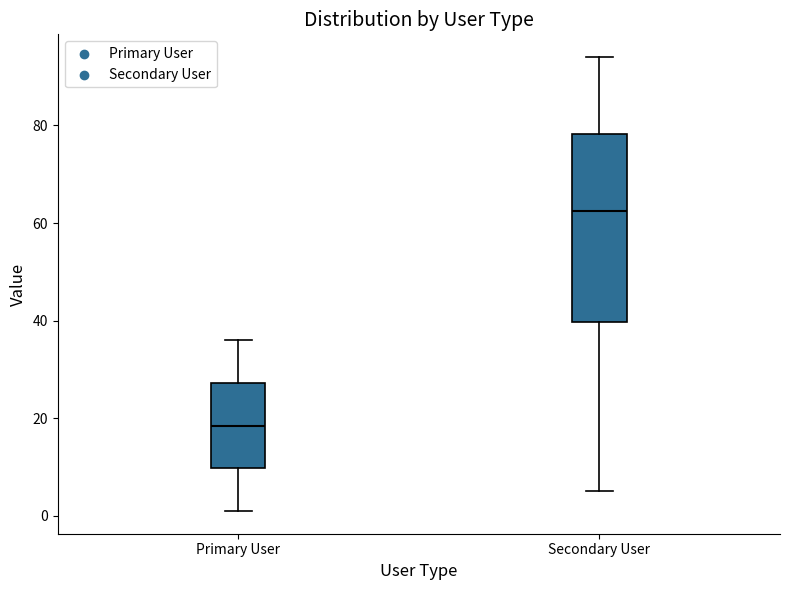

Which box has the lowest median line?

Primary User